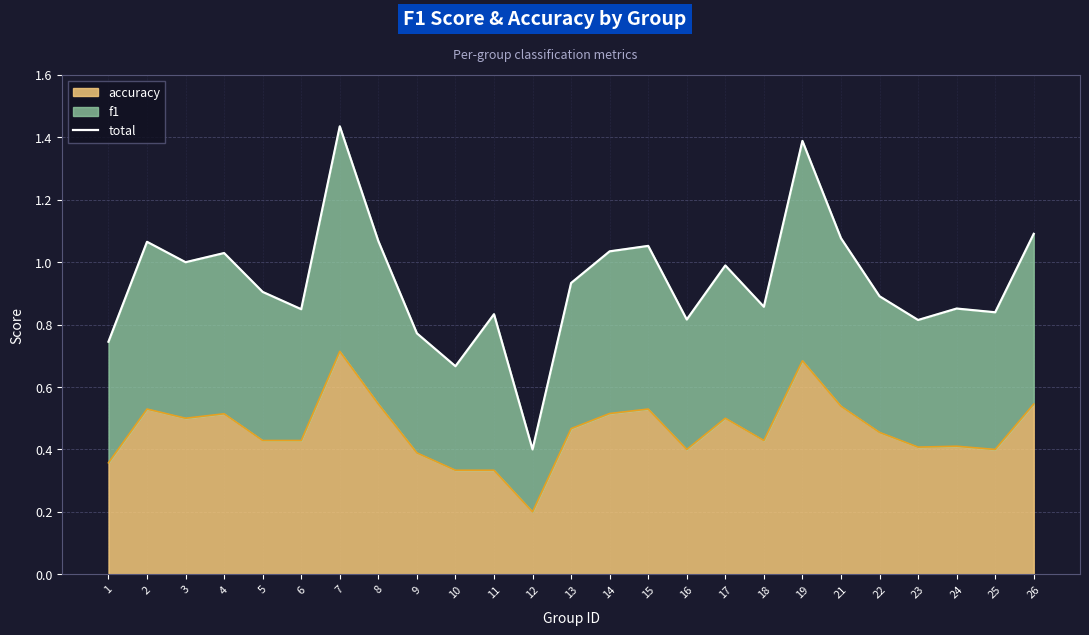

At which label is the value closest to 0?

12